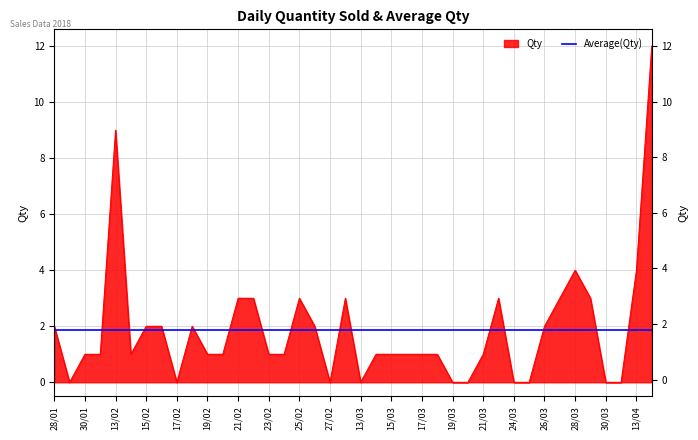

Rank the categories by value from highest to lowest.

14/04, 13/02, 28/03, 13/04, 21/02, 22/02, 25/02, 28/02, 22/03, 27/03, 29/03, 28/01, 15/02, 16/02, 18/02, 26/02, 26/03, 30/01, 31/01, 14/02, 19/02, 20/02, 23/02, 24/02, 14/03, 15/03, 16/03, 17/03, 18/03, 21/03, 29/01, 17/02, 27/02, 13/03, 19/03, 20/03, 24/03, 25/03, 30/03, 31/03